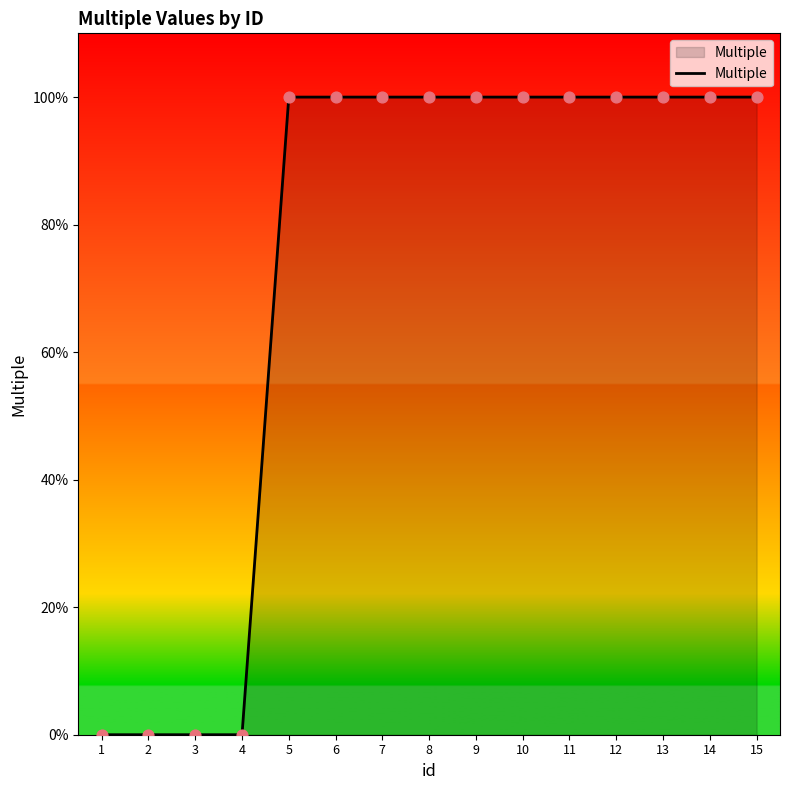

What is the ratio of the value at 7 to the value at 12?

1.0